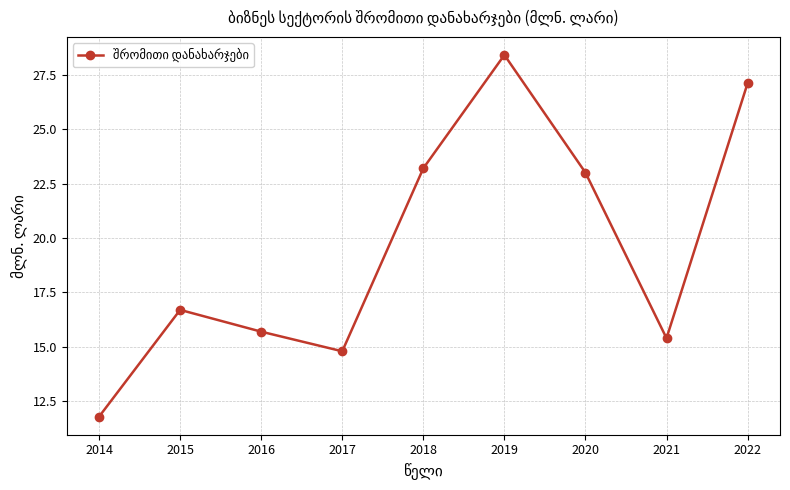

Reading left to right, extract all data points from this chart.

2014=11.8	2015=16.7	2016=15.7	2017=14.8	2018=23.2	2019=28.4	2020=23.0	2021=15.4	2022=27.1